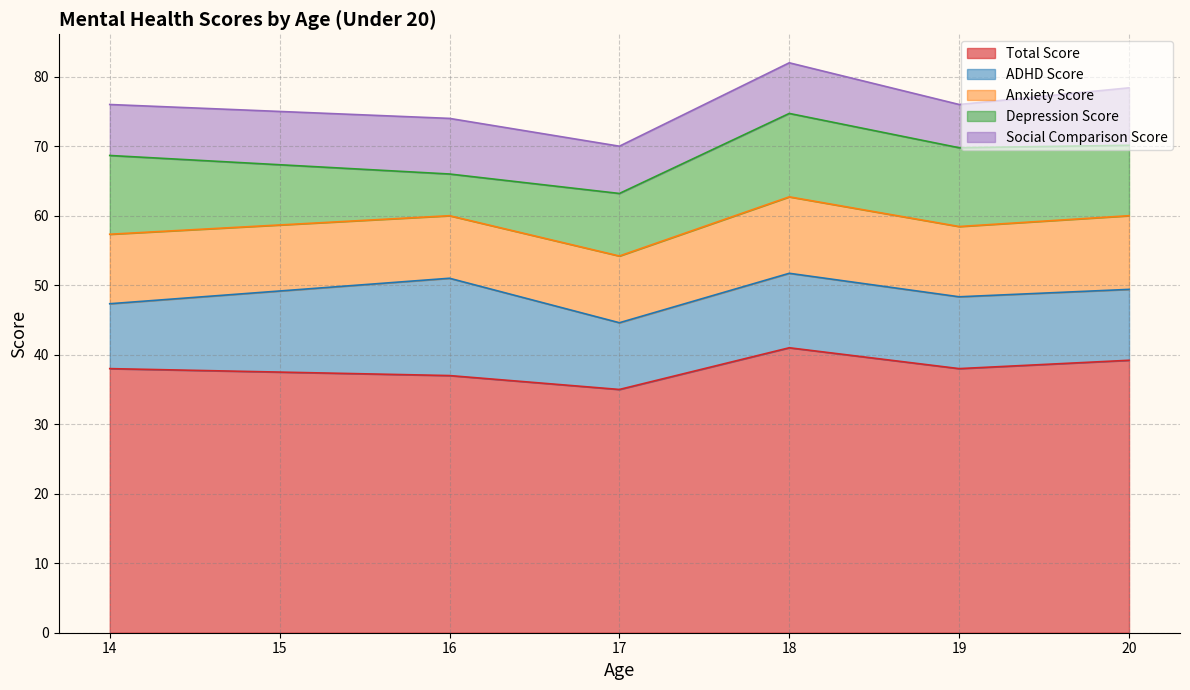

Is the value of Total Score at 17 greater than the value of Social Comparison Score at 19?

Yes